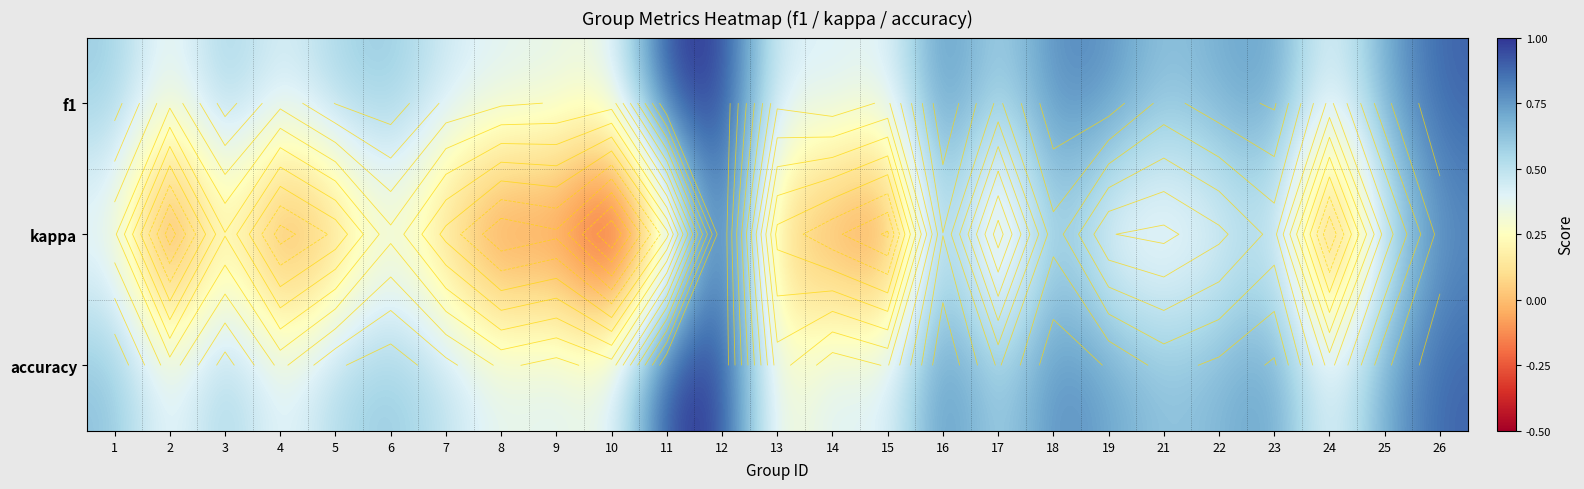

Which category has the highest value in the accuracy series?

11